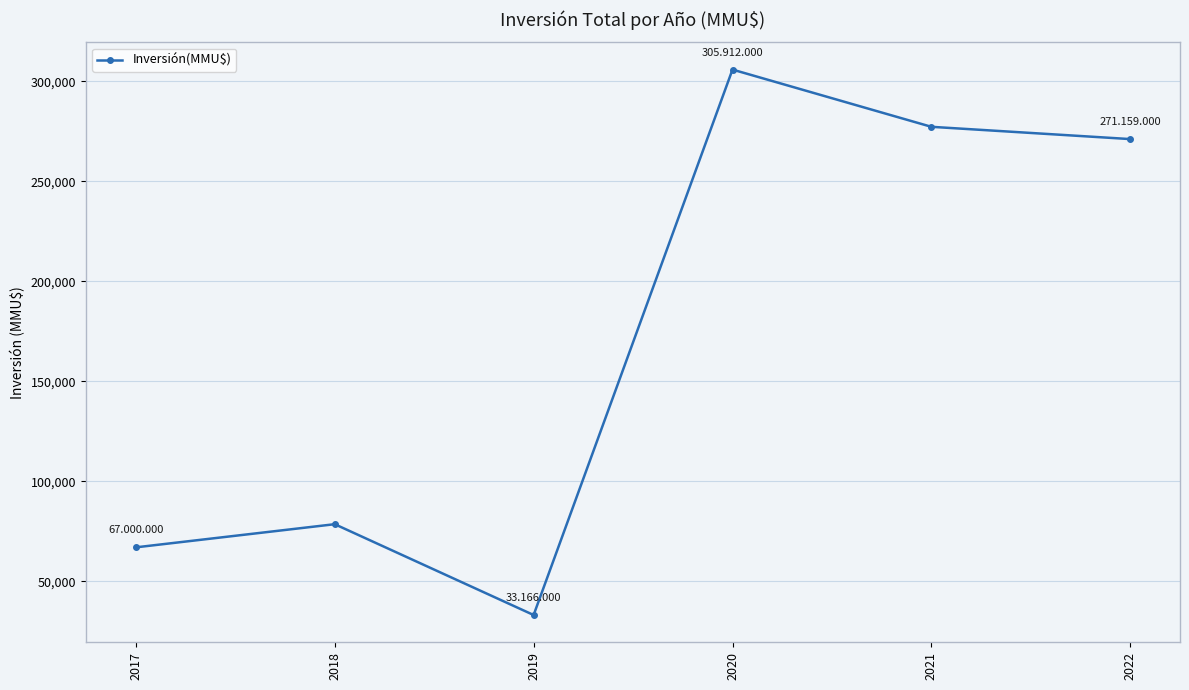

Reading left to right, transcribe all the data shown in this chart.

2017=67000	2018=78576	2019=33166	2020=305912	2021=277300	2022=271159